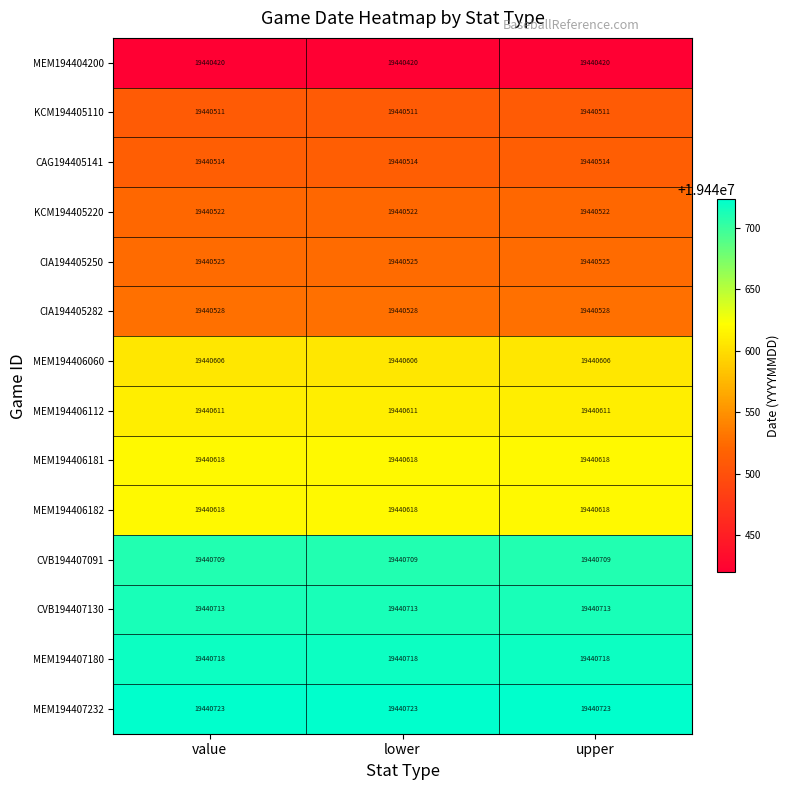

What is the lowest value of the CIA194405250 series?

19440525